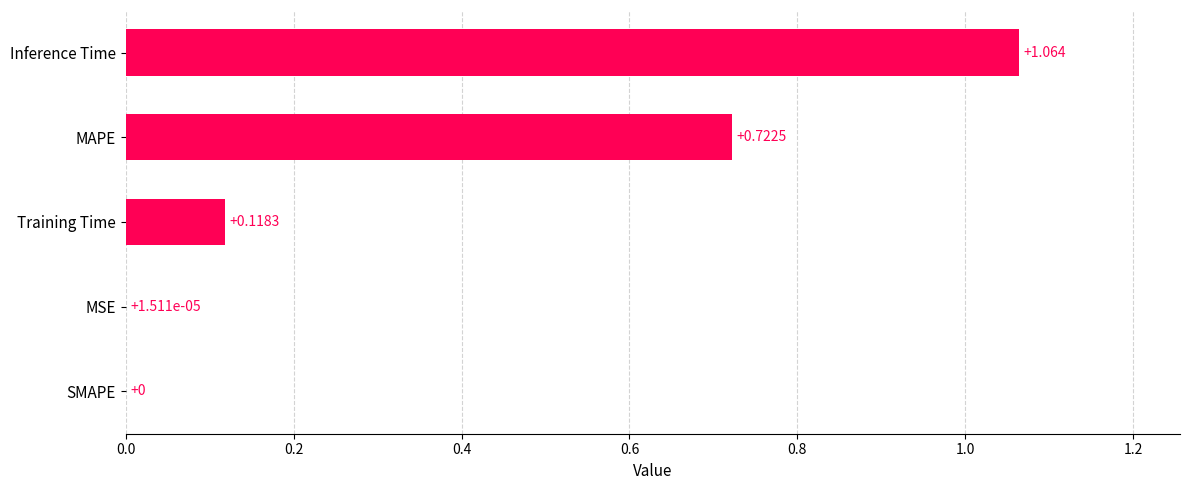

Which category has the highest value across all series?

Inference Time